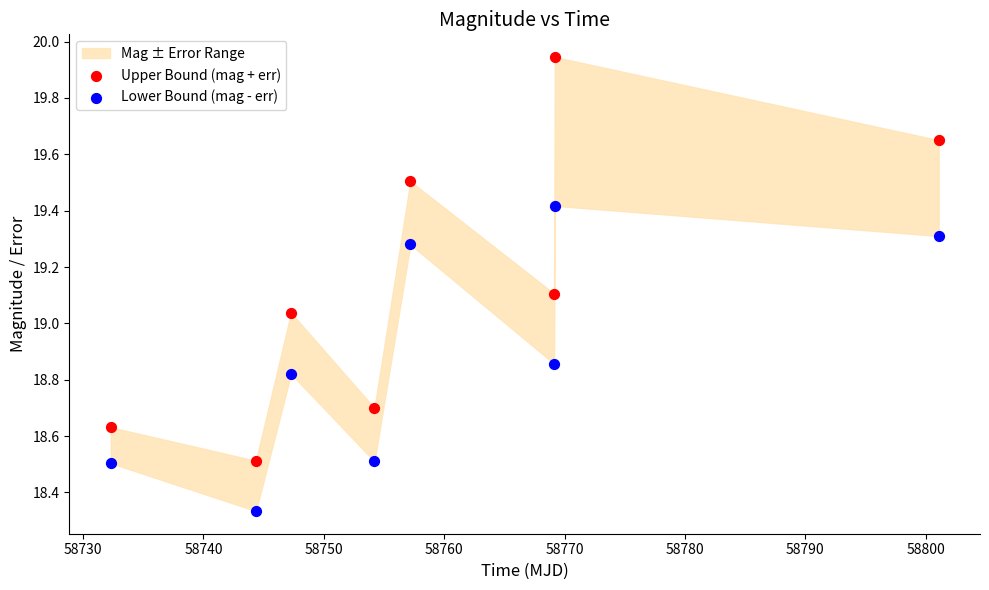

Which series has the widest spread of Y values?

Upper Bound (mag + err)